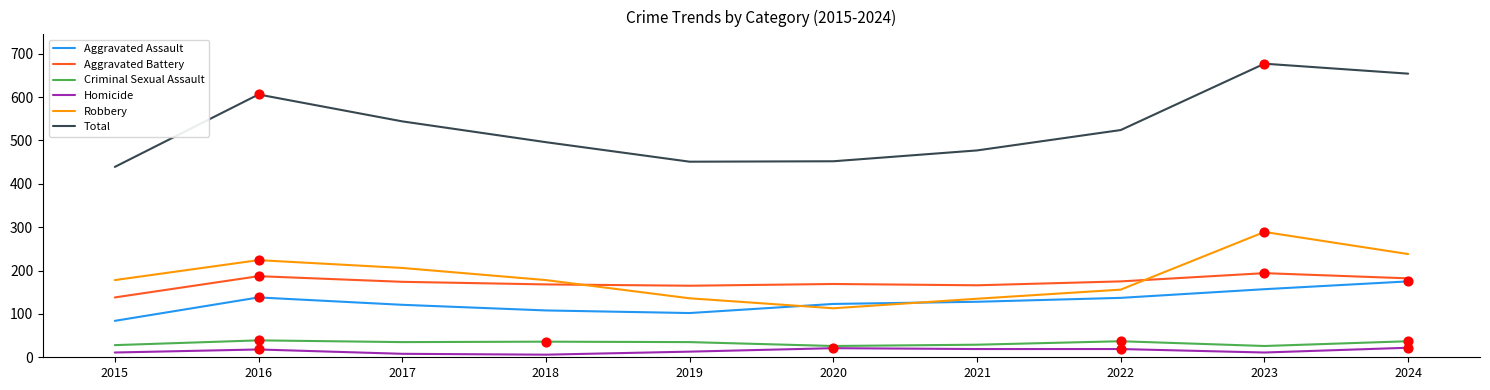

Which series has the largest range (max minus min)?

Total